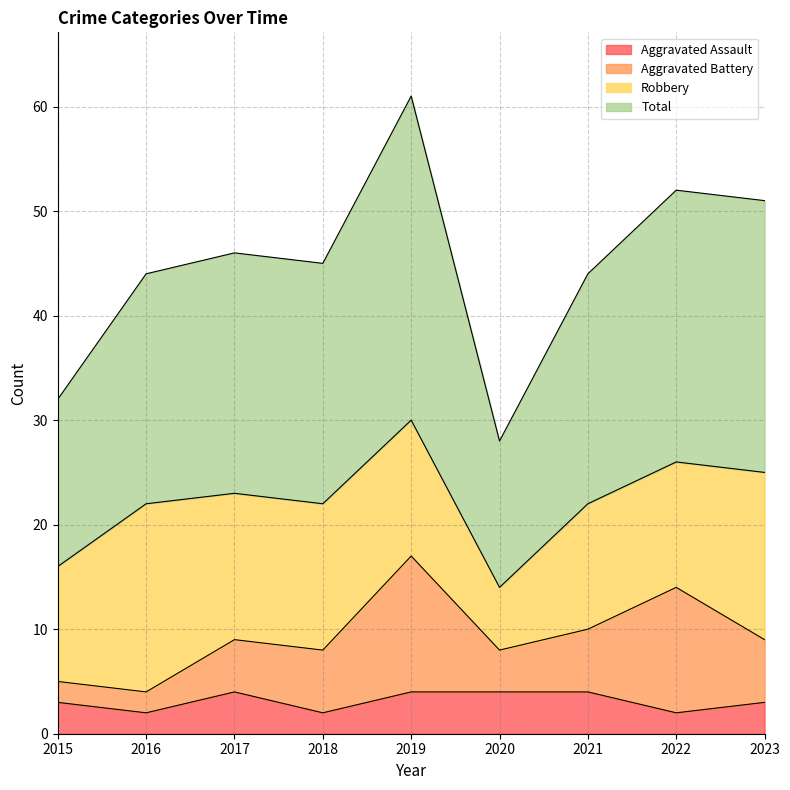

What is the smallest value displayed?

2